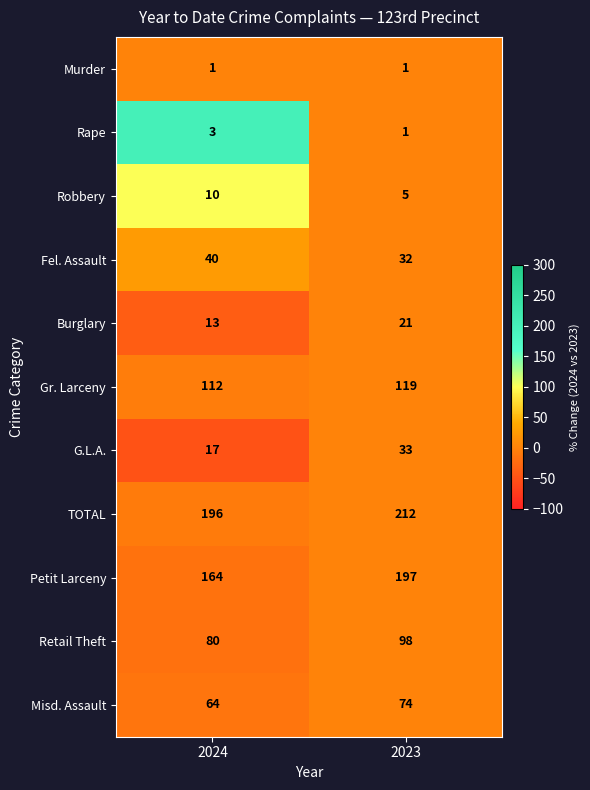

What is the spread (max minus min) of values at 2024?

195